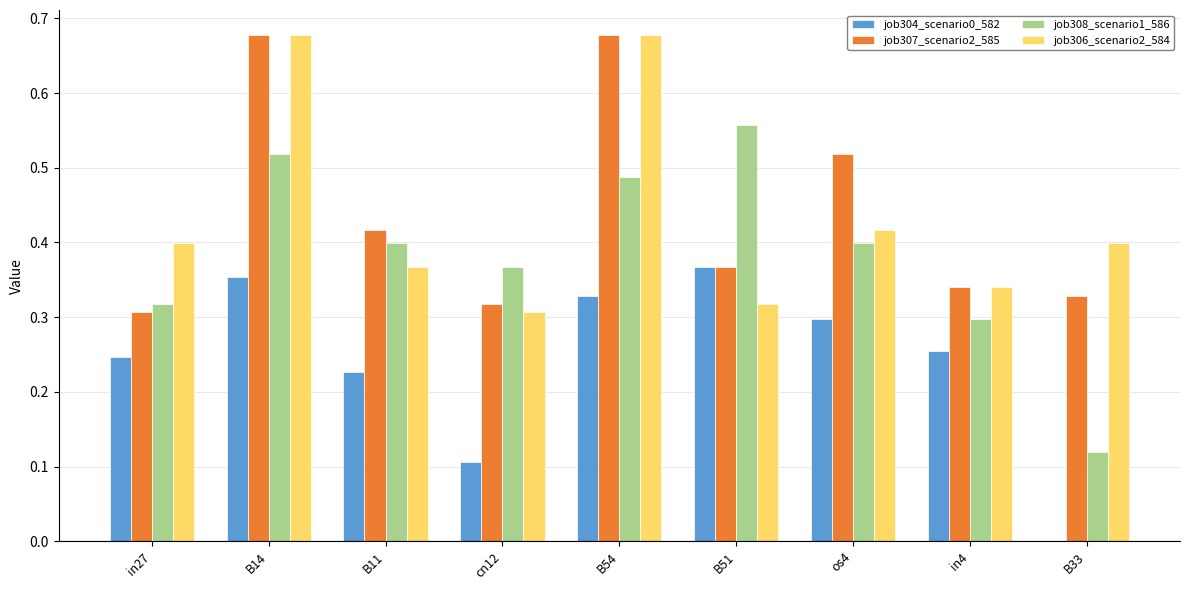

The job307_scenario2_585 series shows 0.5 at in4. True or false?

False